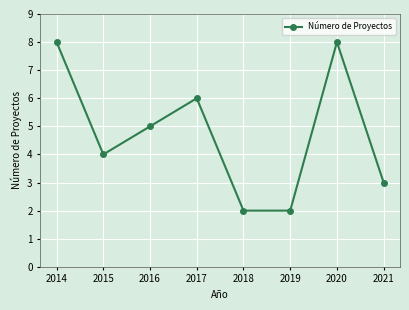

Reading right to left, list all the values displayed in this chart.

2021=3	2020=8	2019=2	2018=2	2017=6	2016=5	2015=4	2014=8